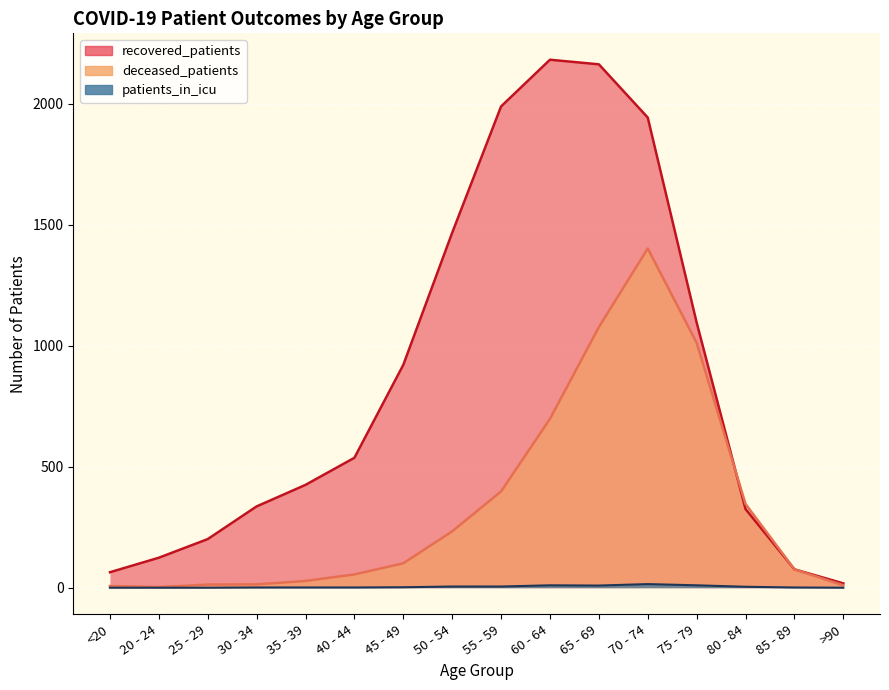

True or false: recovered_patients has a value of 325 at 80 - 84.

True